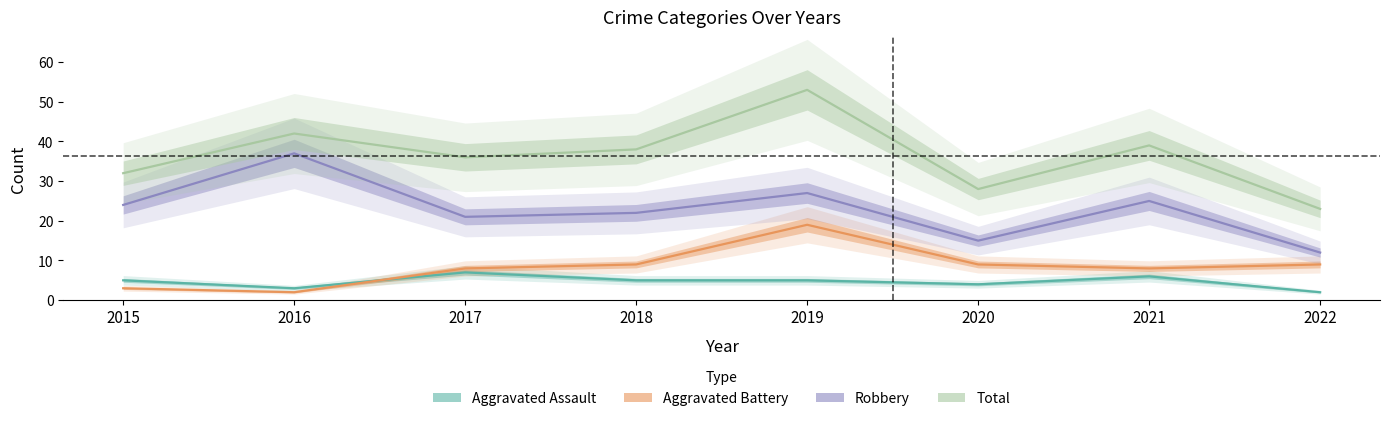

Reading left to right, extract all data points from this chart.

Aggravated Assault: 2015=5	2016=3	2017=7	2018=5	2019=5	2020=4	2021=6	2022=2
Aggravated Battery: 2015=3	2016=2	2017=8	2018=9	2019=19	2020=9	2021=8	2022=9
Robbery: 2015=24	2016=37	2017=21	2018=22	2019=27	2020=15	2021=25	2022=12
Total: 2015=32	2016=42	2017=36	2018=38	2019=53	2020=28	2021=39	2022=23